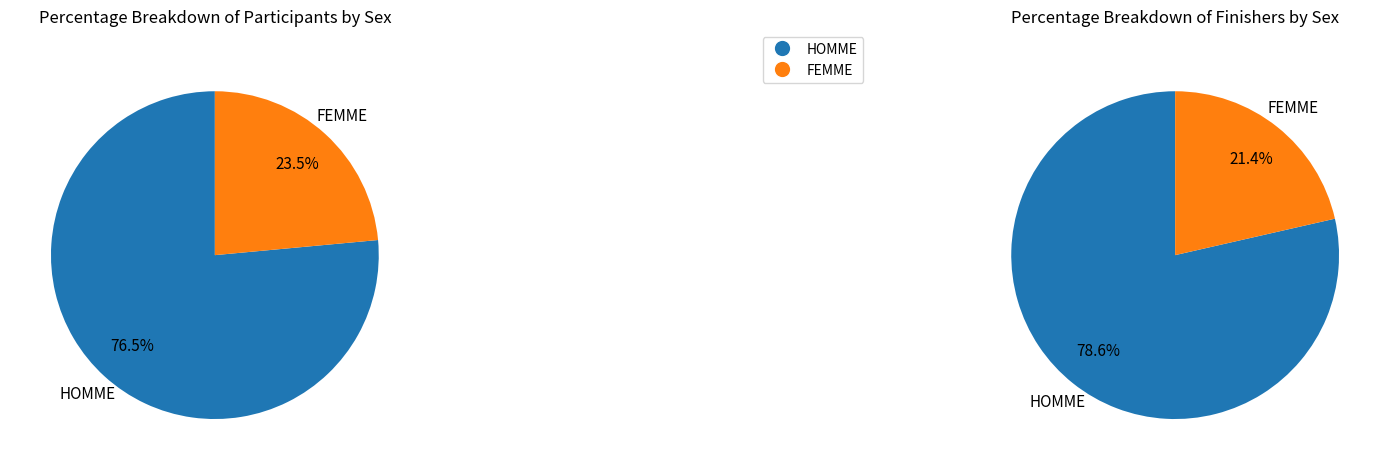

Rank the categories by value from lowest to highest.

FEMME, HOMME